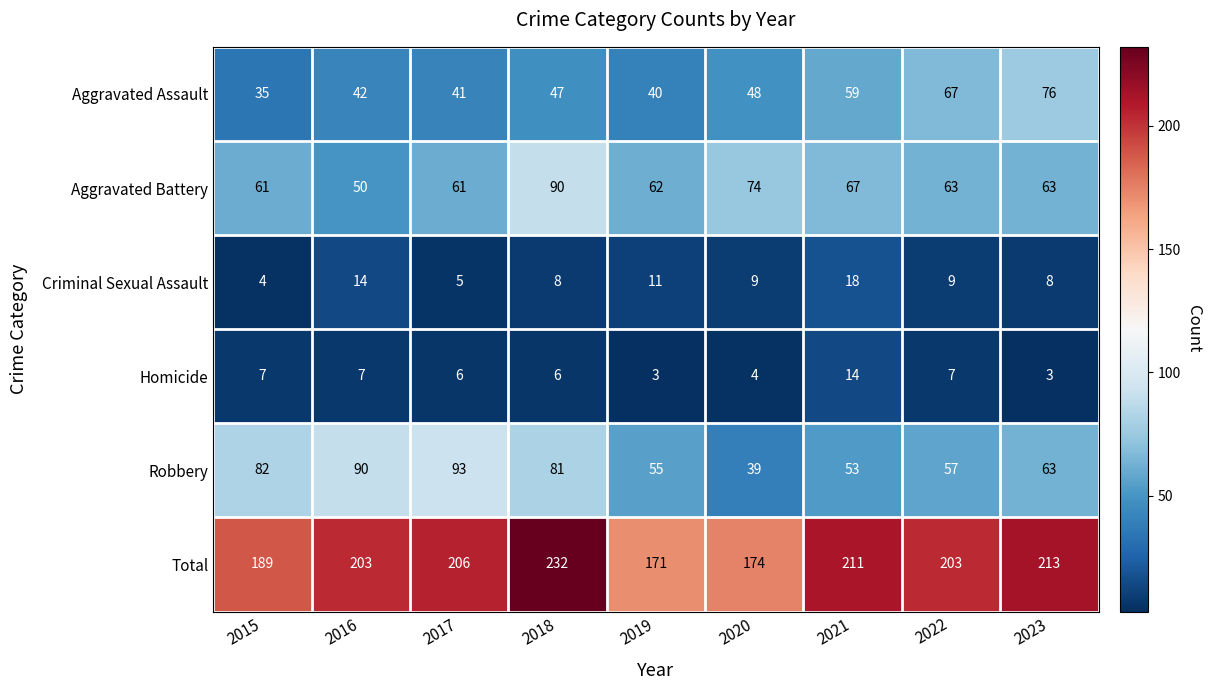

What is the sum of the Criminal Sexual Assault values at 2018 and 2019?

19